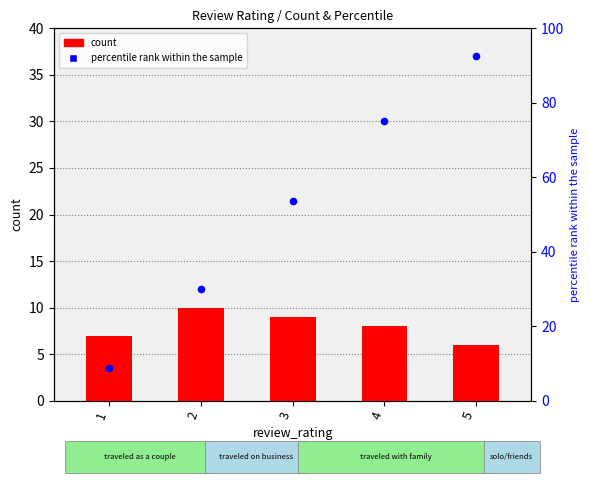

What are all the series names shown in the legend?

count, percentile rank within the sample